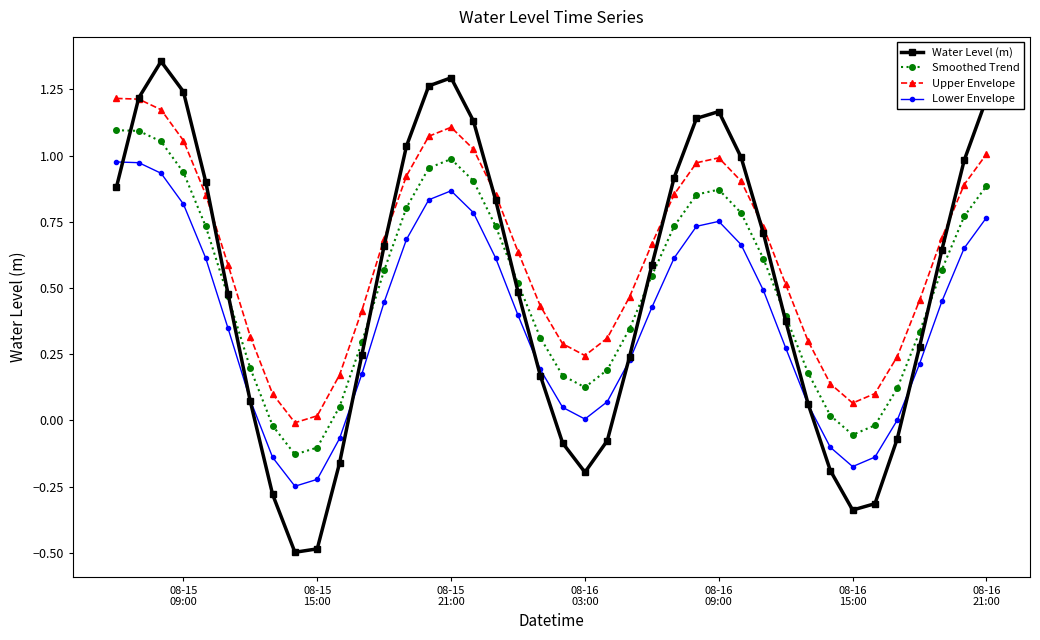

True or false: Lower Envelope has more than 0 points higher than both neighbors.

True